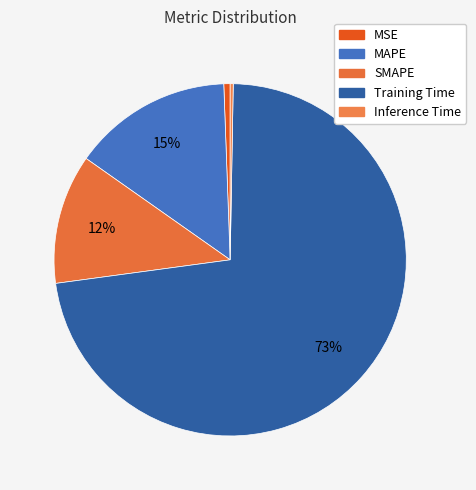

True or false: MSE accounts for 11% of the total.

False